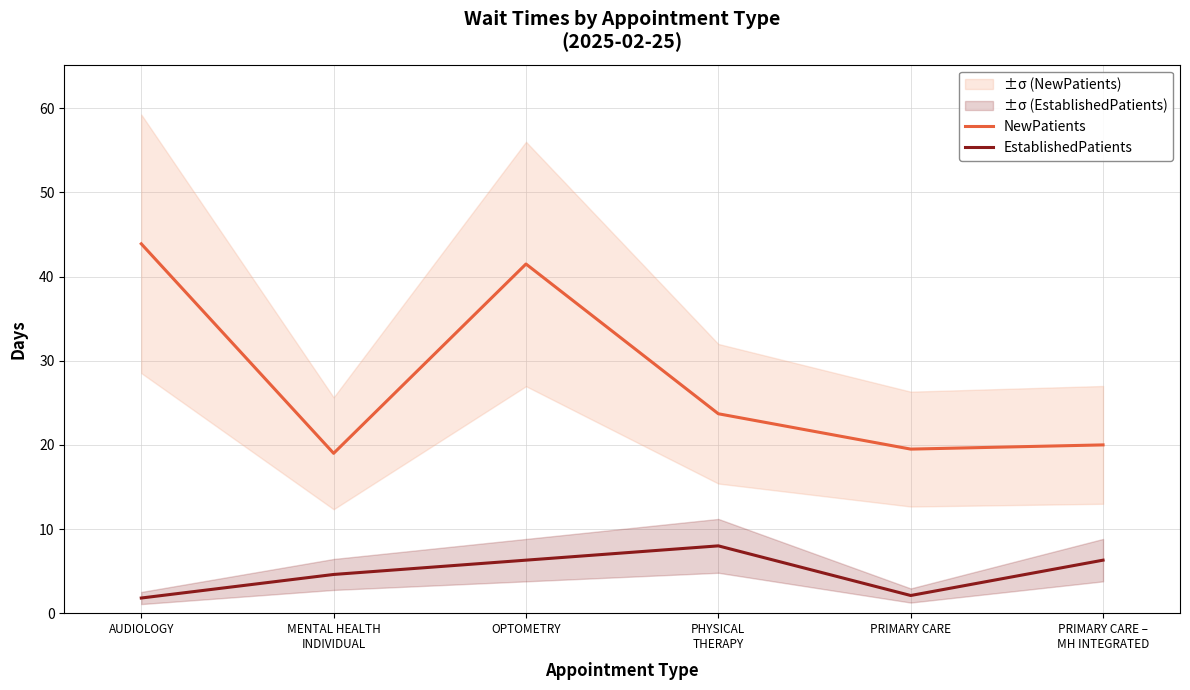

Reading left to right, list all the values displayed in this chart.

NewPatients: AUDIOLOGY=43.9	MENTAL HEALTH
INDIVIDUAL=19.0	OPTOMETRY=41.5	PHYSICAL
THERAPY=23.7	PRIMARY CARE=19.5	PRIMARY CARE –
MH INTEGRATED=20.0
EstablishedPatients: AUDIOLOGY=1.8	MENTAL HEALTH
INDIVIDUAL=4.6	OPTOMETRY=6.3	PHYSICAL
THERAPY=8.0	PRIMARY CARE=2.1	PRIMARY CARE –
MH INTEGRATED=6.3